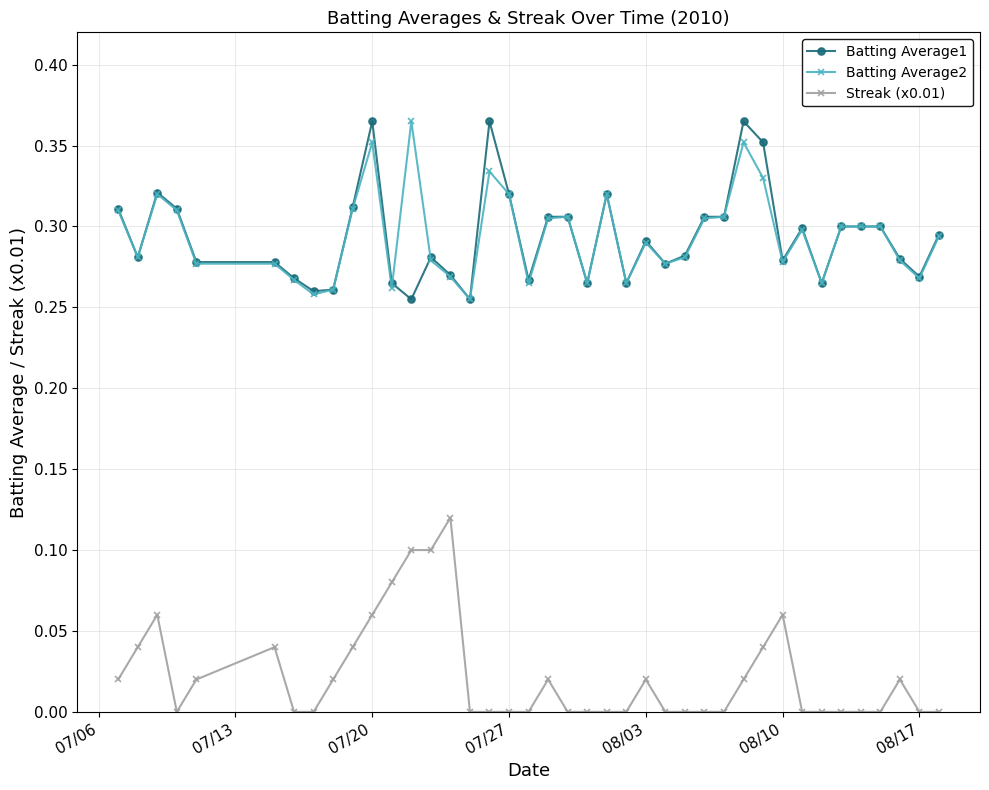

True or false: Batting Average2 and Streak (x0.01) cross at least once.

False